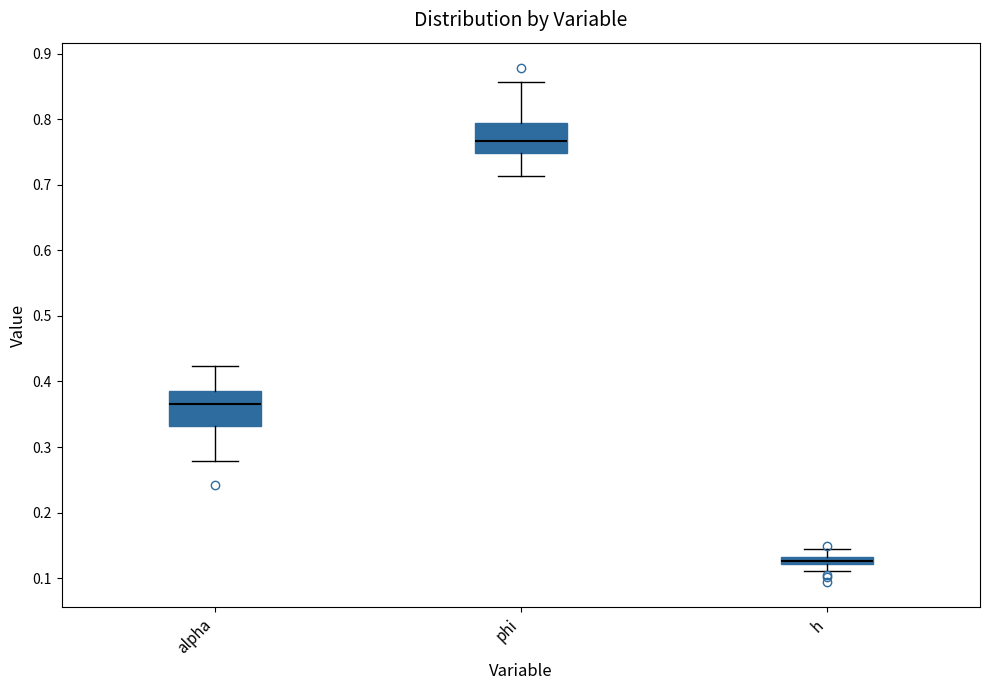

Which box's median line is the lowest?

h